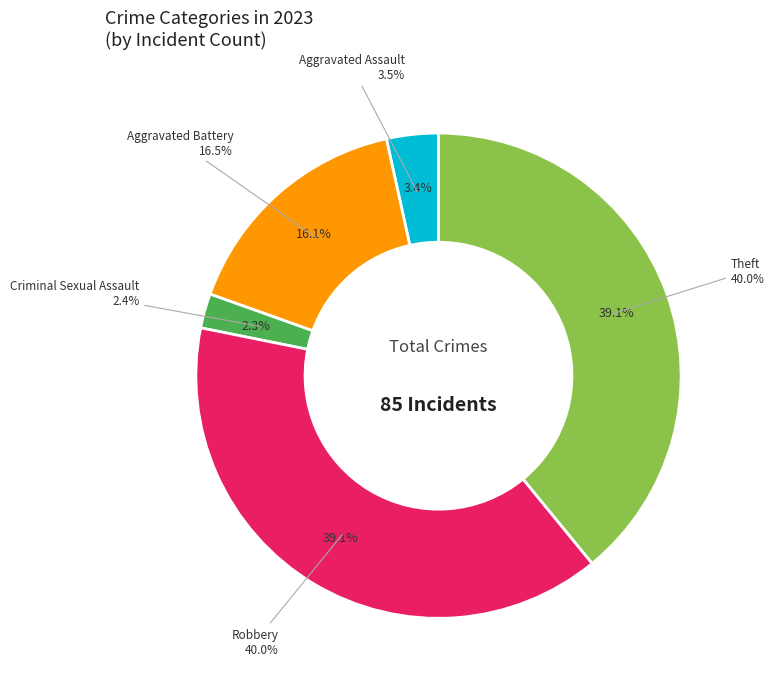

How many segments does this pie chart have?

5